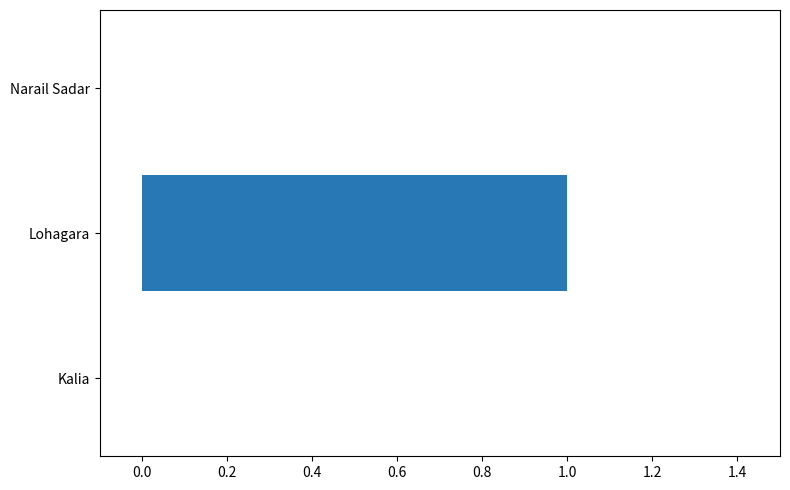

How many data points does each series have?

3